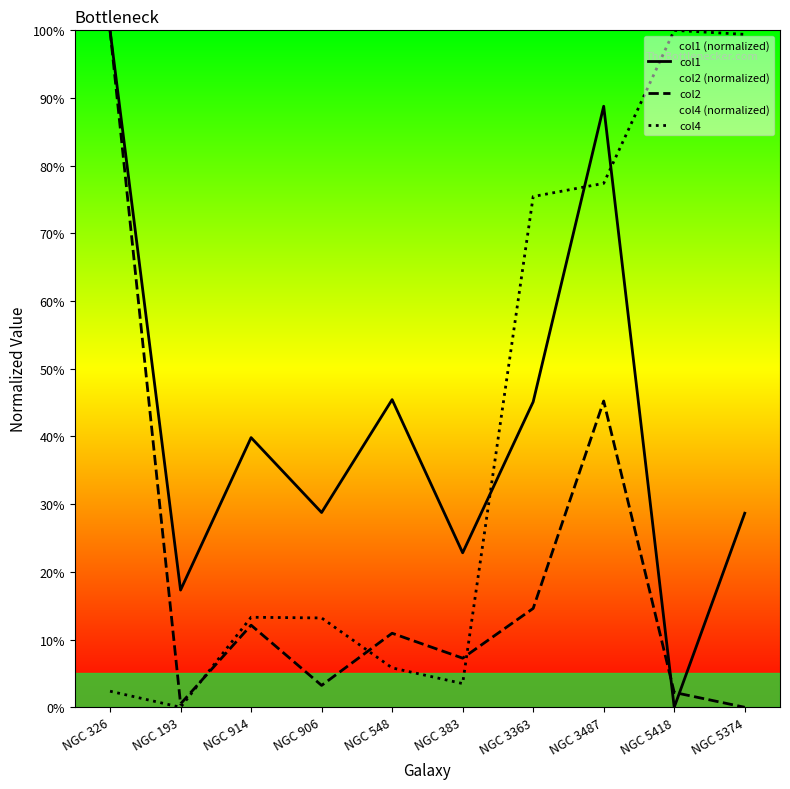

True or false: col2 has more than 0 interior local peaks.

True